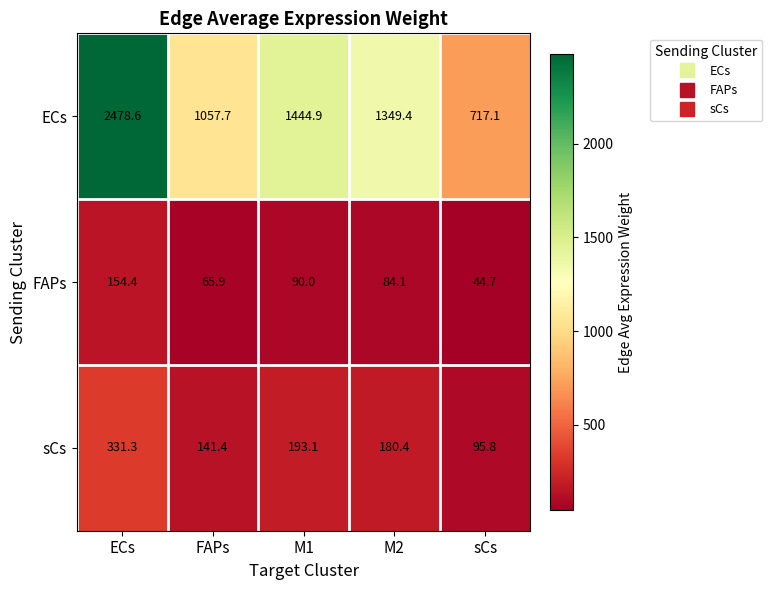

Reading left to right, what are all the values shown in this chart?

ECs: ECs=2478.6	FAPs=1057.7	M1=1444.9	M2=1349.4	sCs=717.1
FAPs: ECs=154.4	FAPs=65.9	M1=90.0	M2=84.1	sCs=44.7
sCs: ECs=331.3	FAPs=141.4	M1=193.1	M2=180.4	sCs=95.8